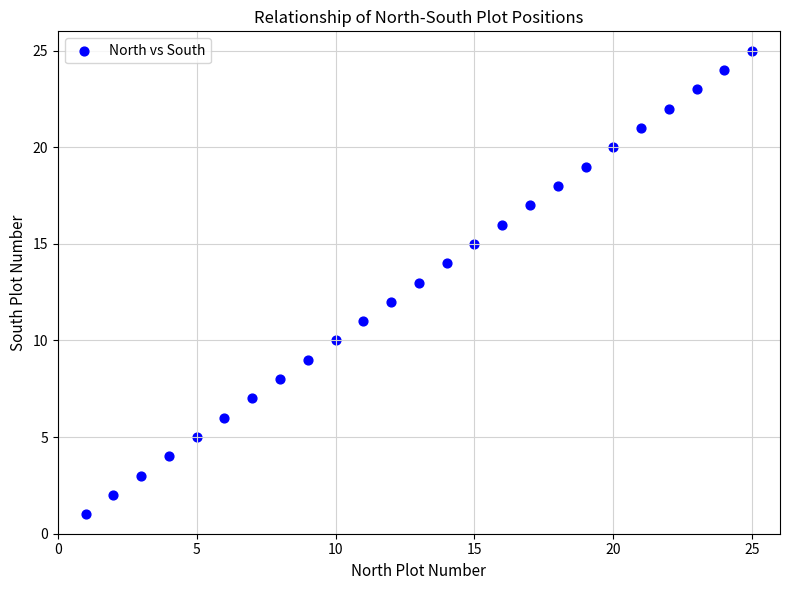

What is the range of Y values (max minus min)?

24